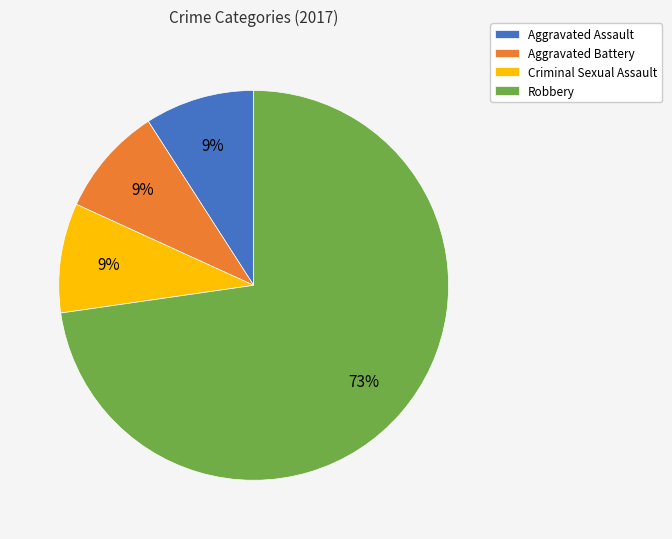

To the nearest percent, what percentage of the pie is Robbery?

73%